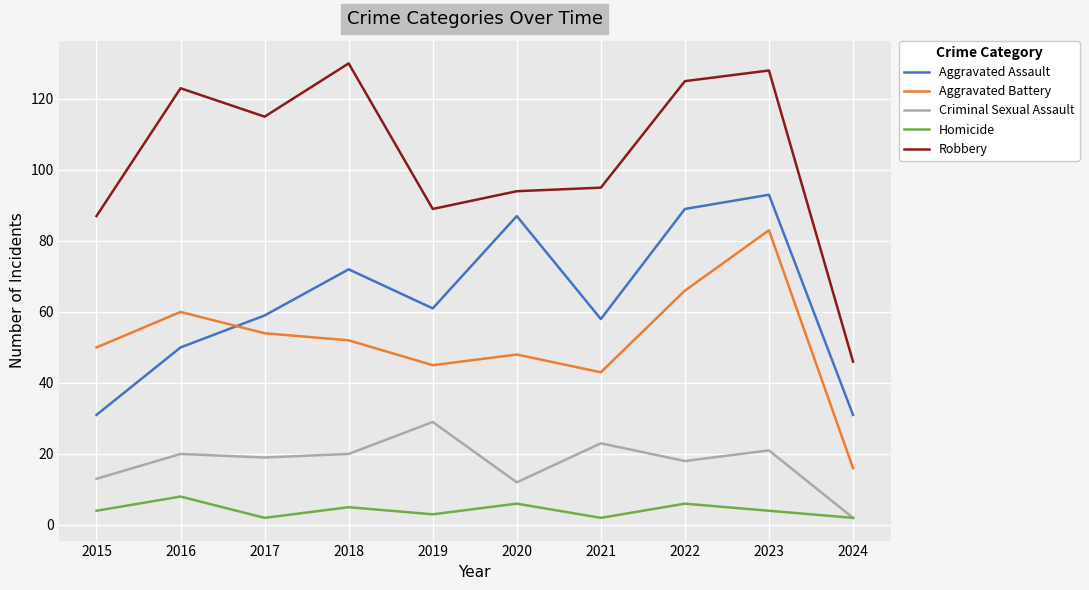

Is the value of Aggravated Assault at 2017 greater than the value of Aggravated Battery at 2018?

Yes